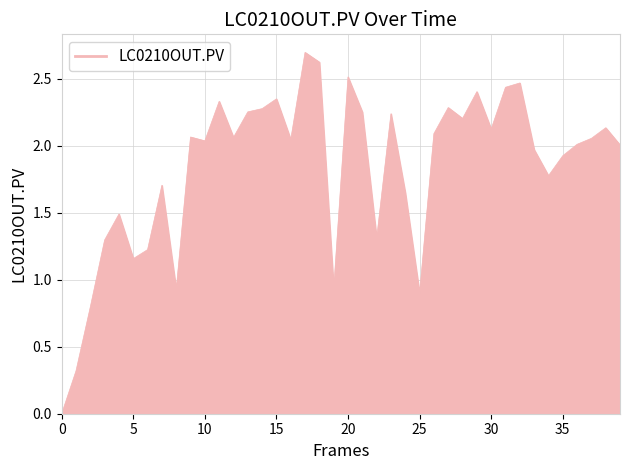

What is the greatest value displayed?

2.7